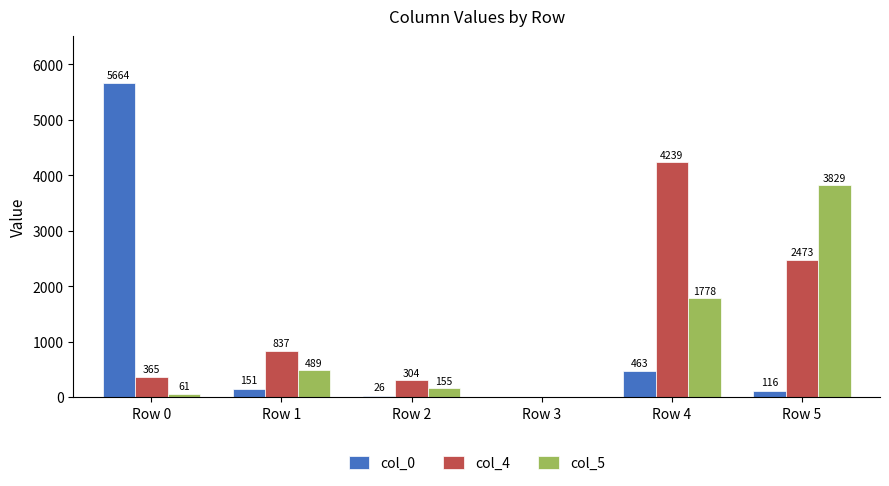

What is the highest value of the col_4 series?

4239